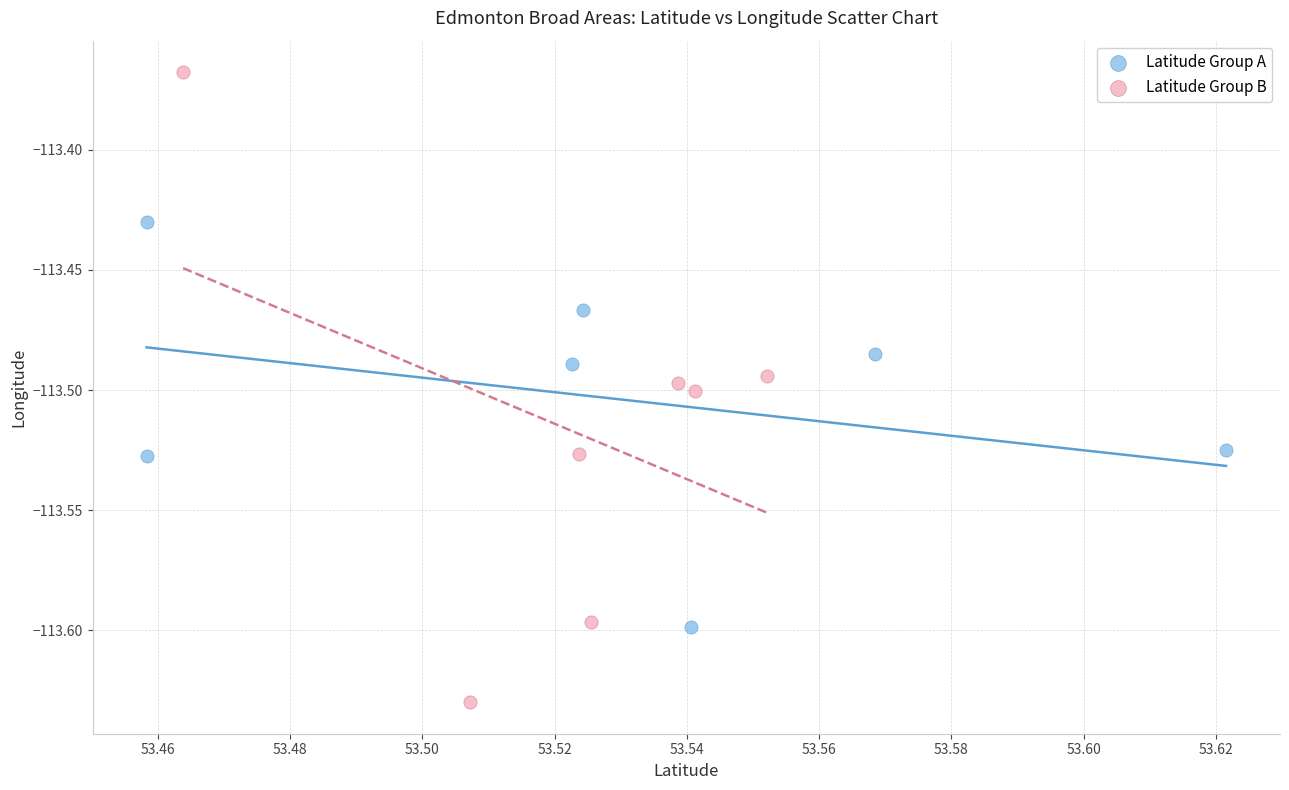

Which series reaches the maximum Y coordinate?

Latitude Group B